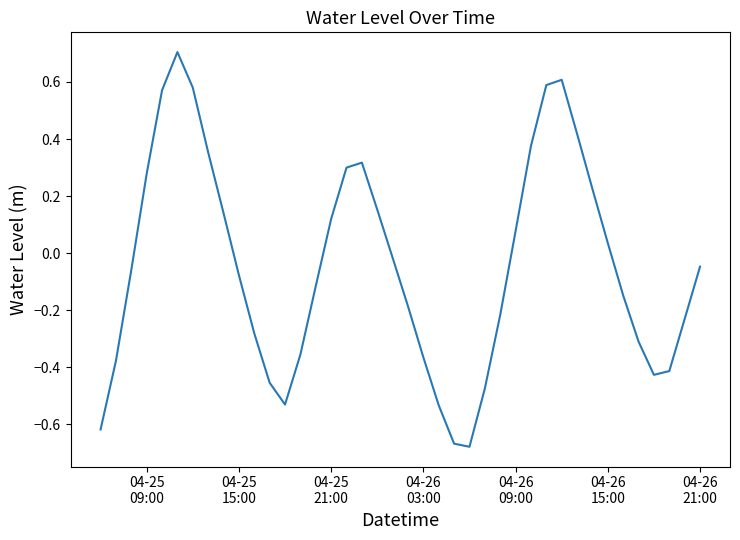

What is the greatest value displayed?

0.7